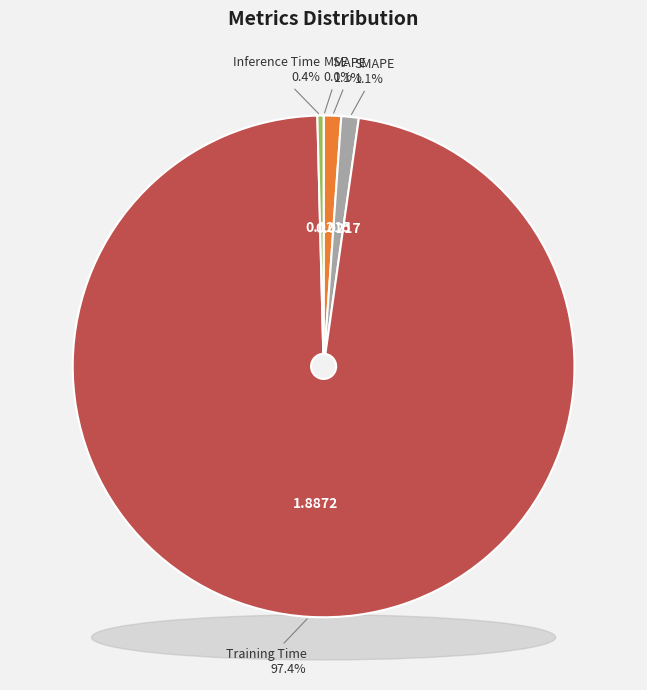

To the nearest percent, what is the difference between the Training Time and Inference Time slice percentages?

97%